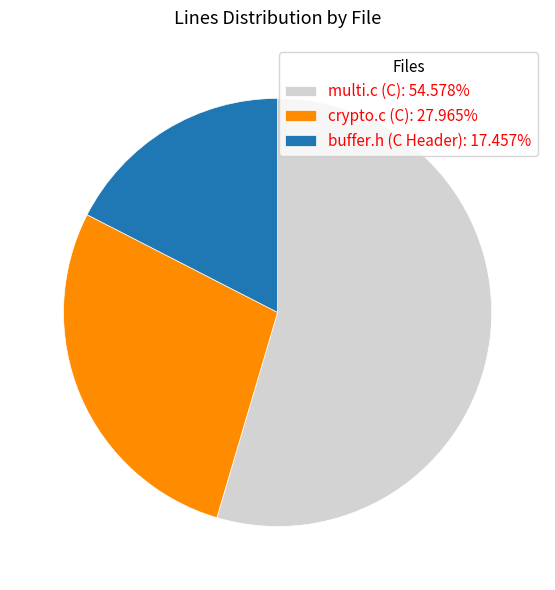

Combined, do buffer.h (C Header) and crypto.c (C) account for over 50%?

No